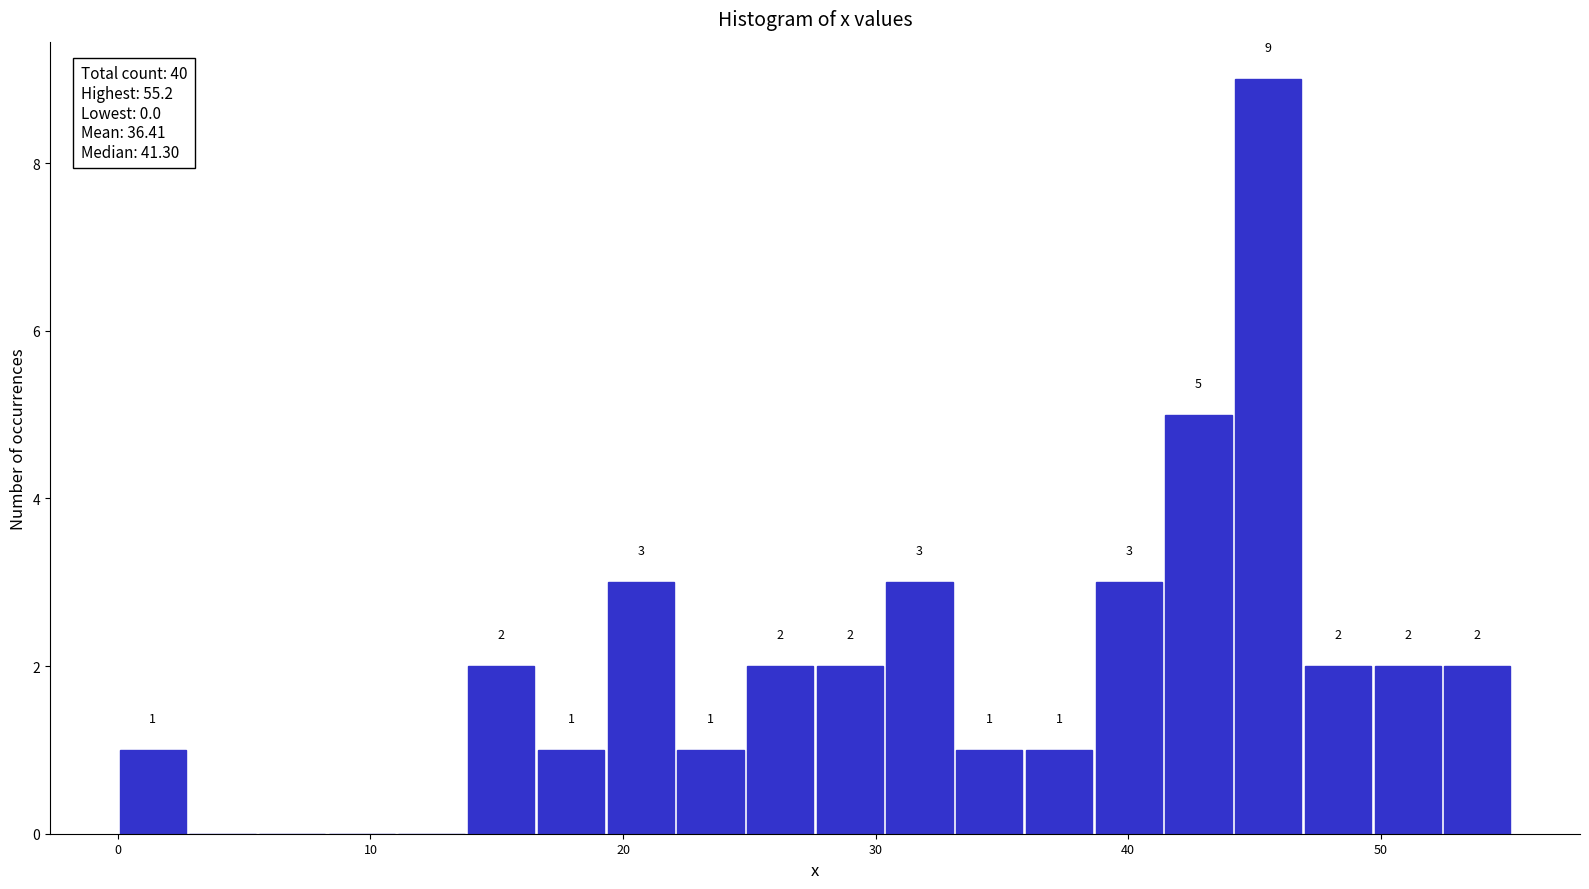

Read against the x-axis, roughly where is the centre of the tallest bar?

46